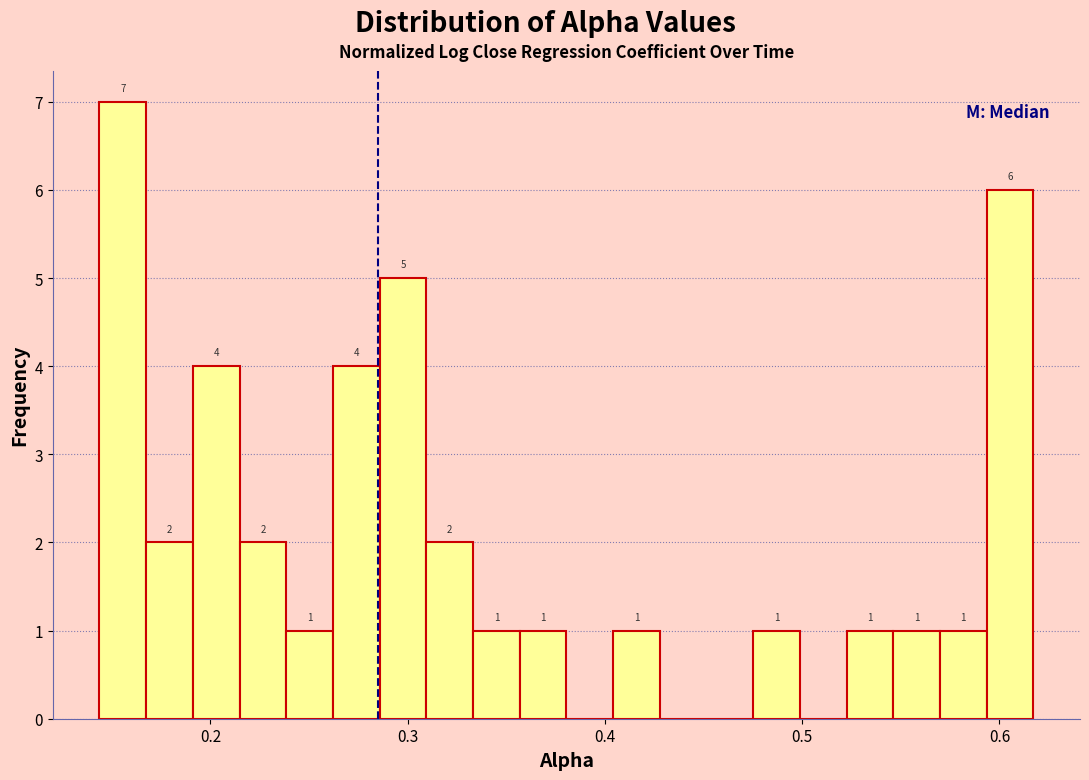

Read against the x-axis, roughly where is the centre of the tallest bar?

0.16